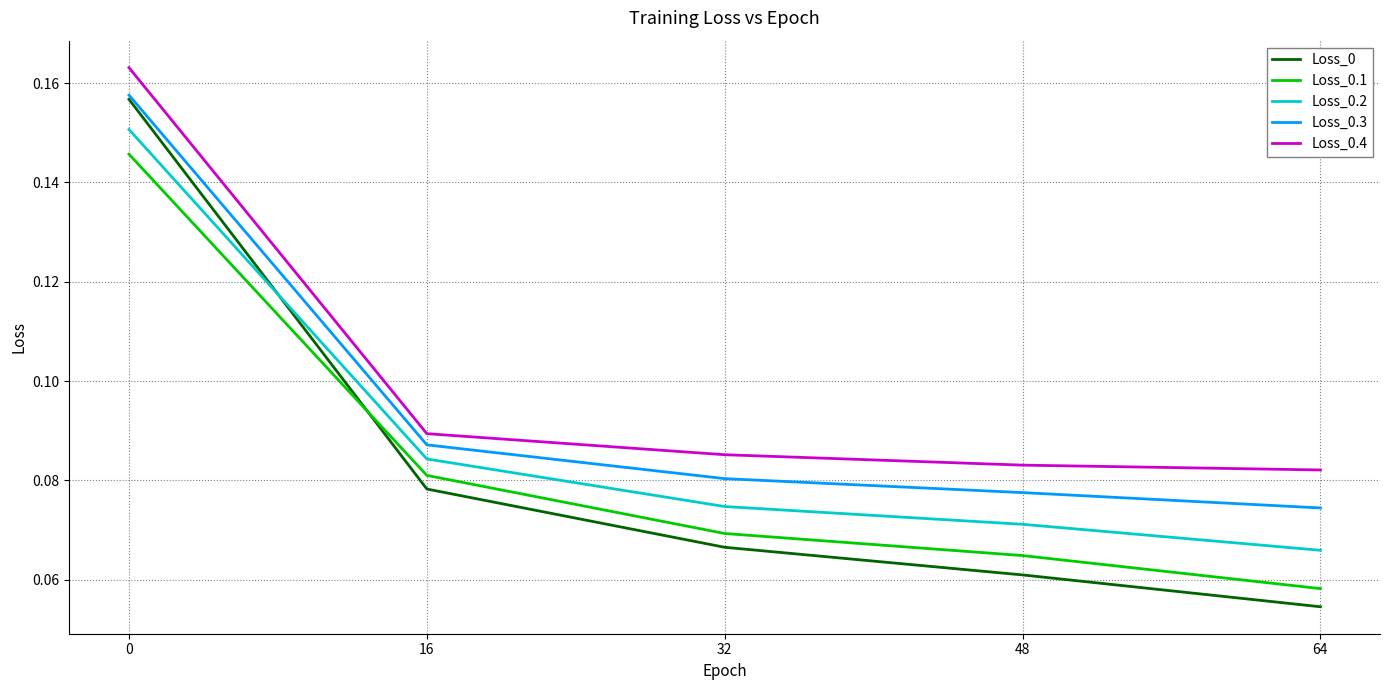

At which category does the chart reach its minimum across all series?

64